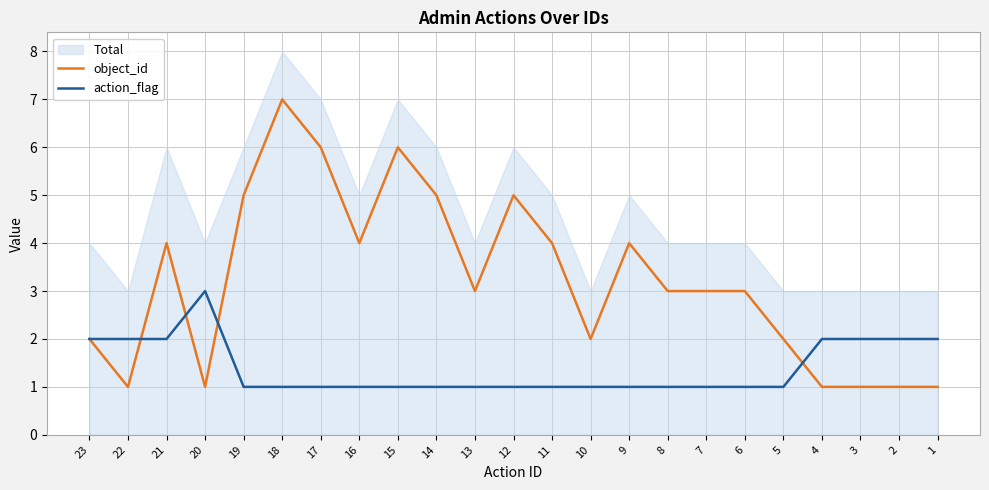

Where is the first local minimum for object_id?

22